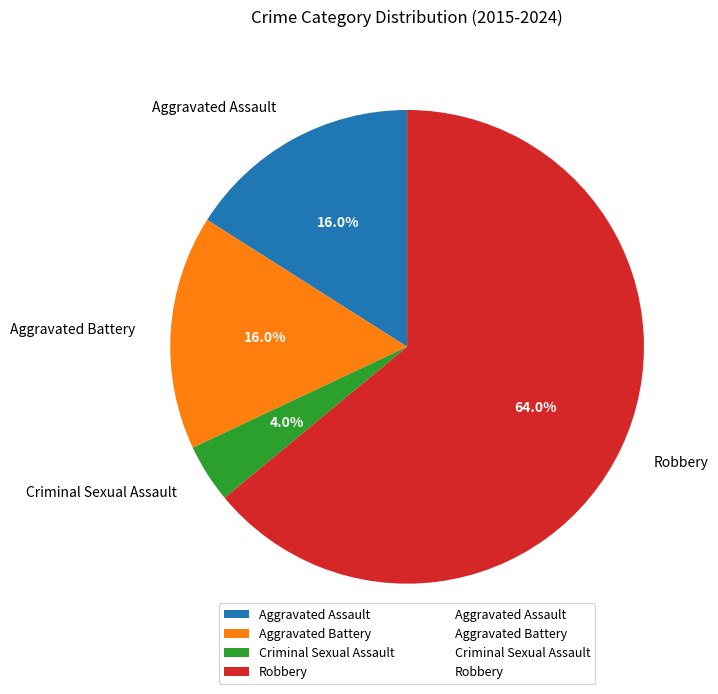

Is it true that Aggravated Assault is 16% of the pie?

True